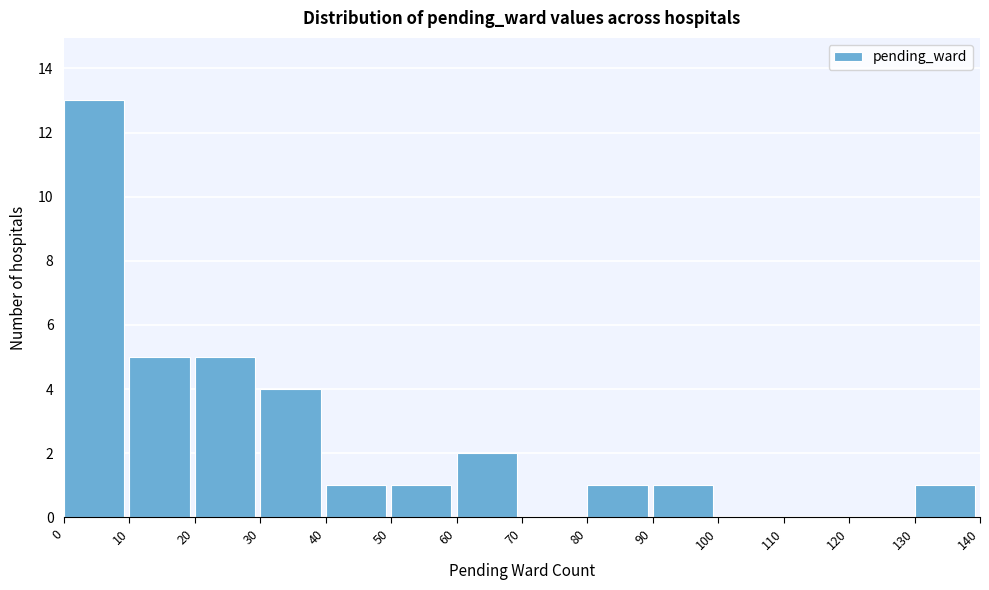

Reading left to right, list every bar in this chart as the range it spans on the x-axis followed by its height. The values are not printed on the chart, so give them approximately, as read against the axis.

0 to 10: 13
10 to 20: 5
20 to 30: 5
30 to 40: 4
40 to 50: 1
50 to 60: 1
60 to 70: 2
70 to 80: 0
80 to 90: 1
90 to 100: 1
100 to 110: 0
110 to 120: 0
120 to 130: 0
130 to 140: 1